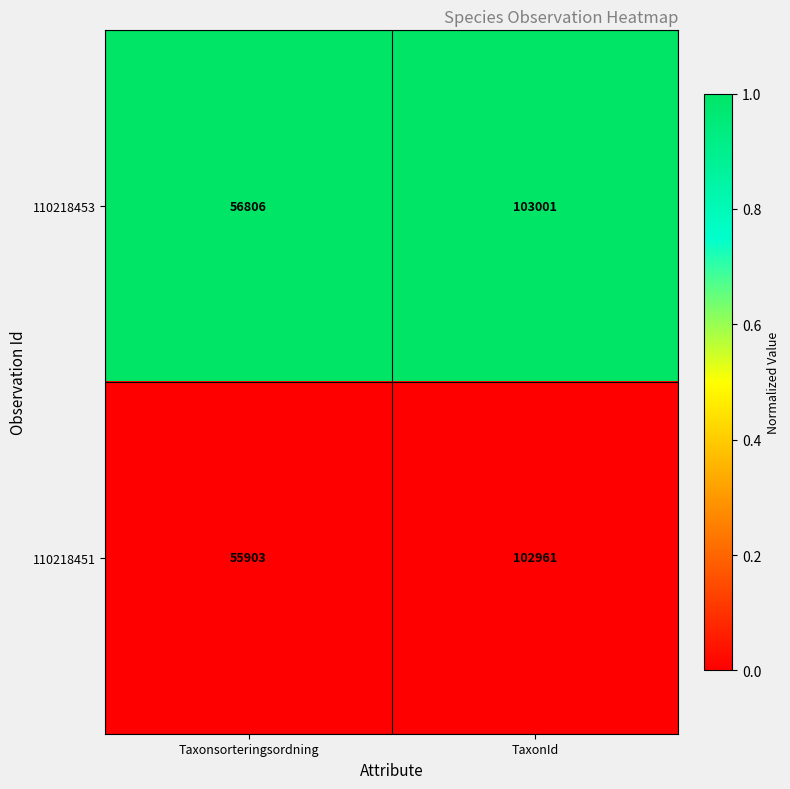

Which category has the lowest value in the 110218453 series?

Taxonsorteringsordning